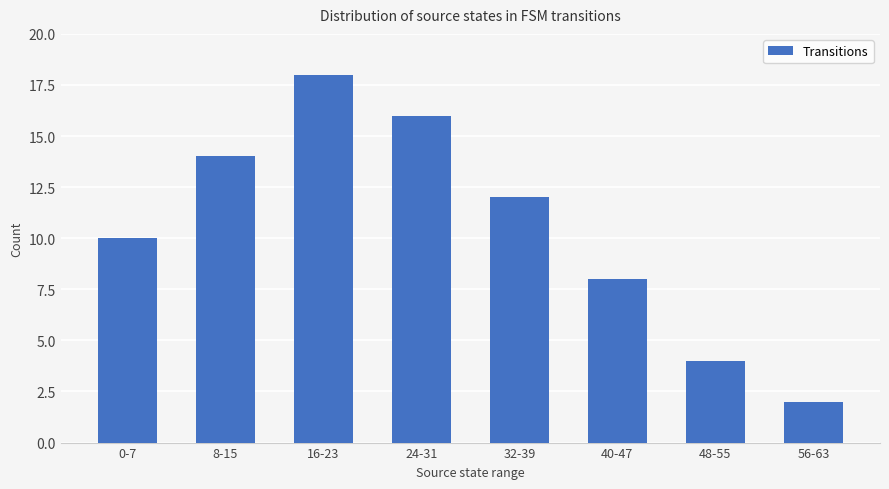

What is the value of the 3rd bar from the left?

18